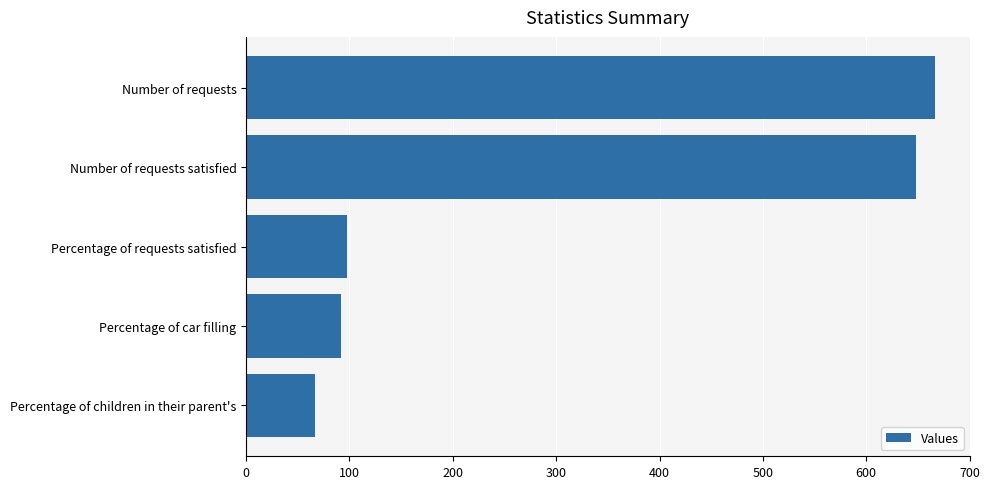

Are the bars horizontal?

Yes